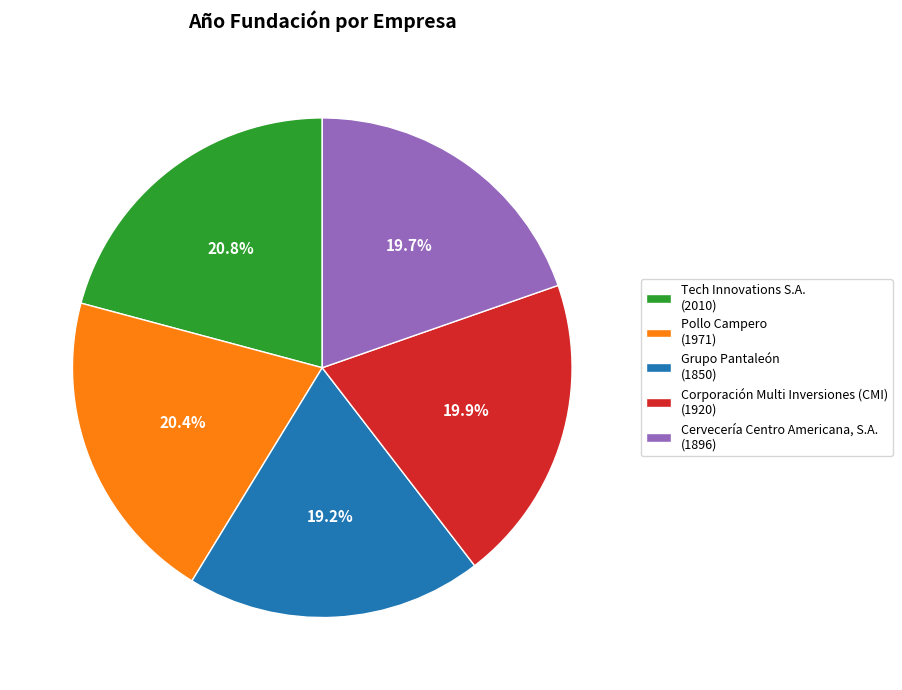

Combined, what portion of the pie is Tech Innovations S.A. and Cervecería Centro Americana, S.A.?

40.5%